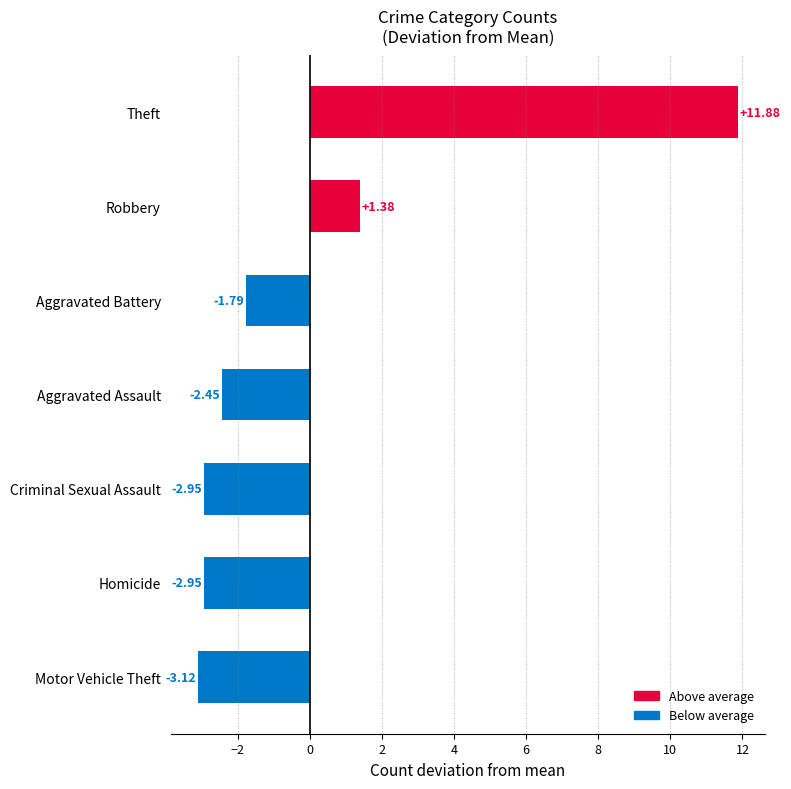

What is the difference between the values at Aggravated Battery and Homicide?

1.2